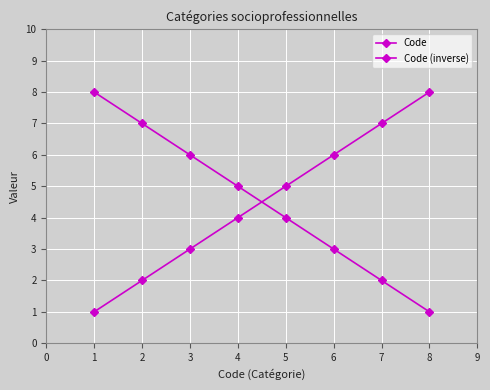

How many categories are shown in the chart?

8